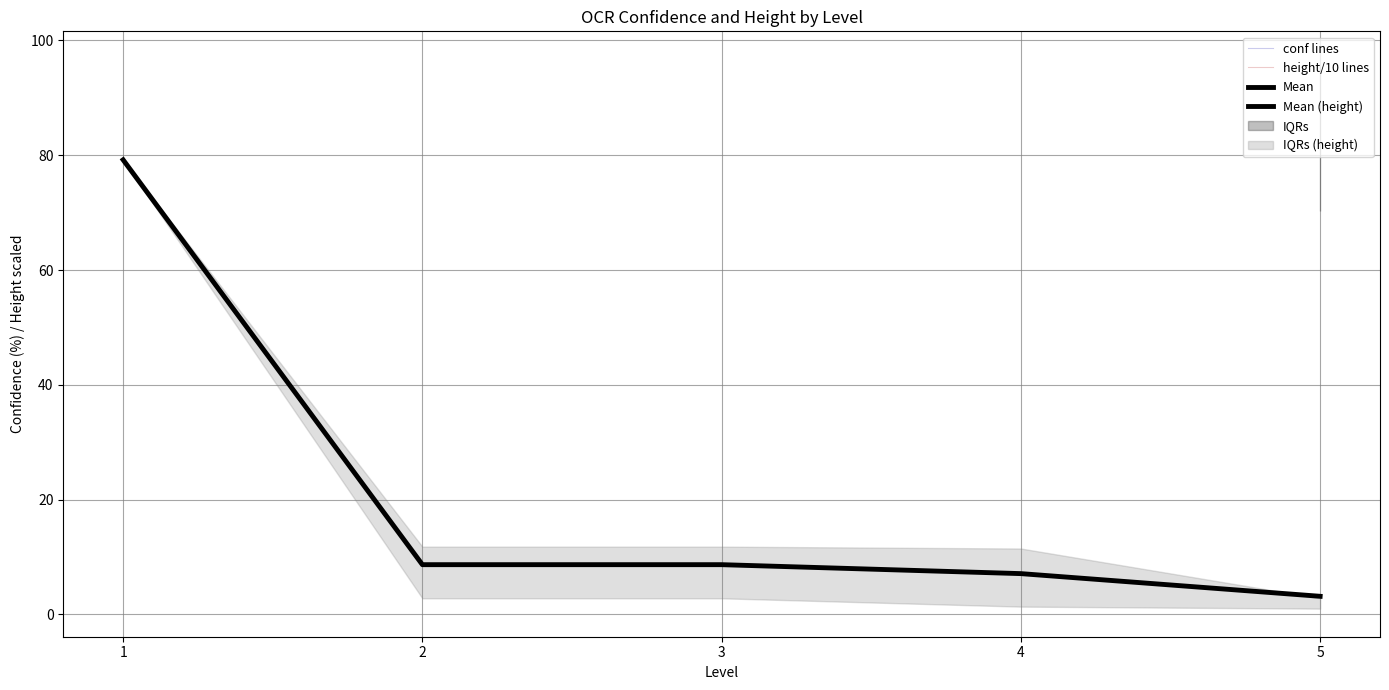

Rank the categories by conf value from lowest to highest.

1, 2, 3, 4, 5